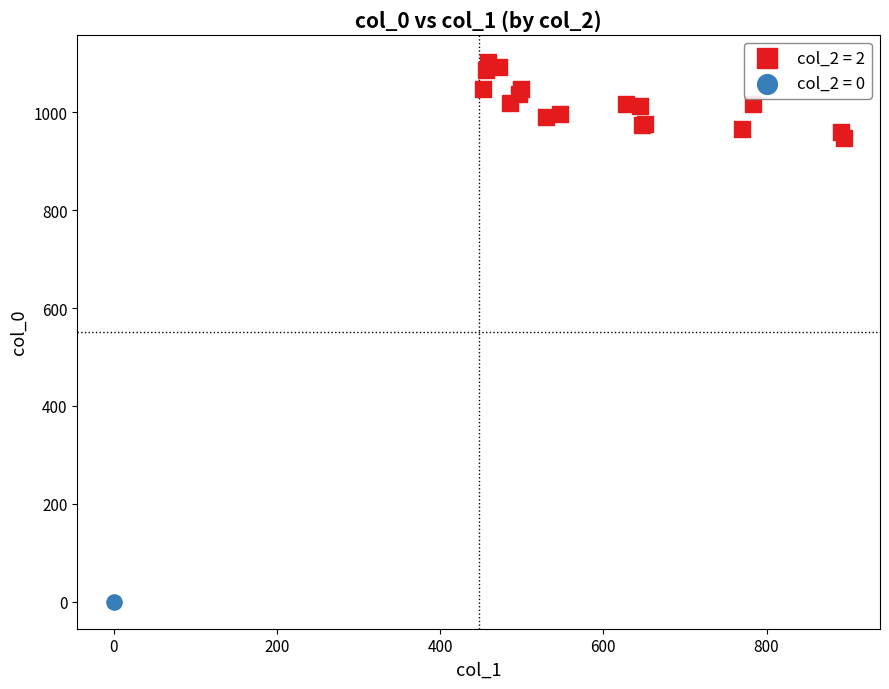

What are all the series names shown in the legend?

col_2 = 2, col_2 = 0